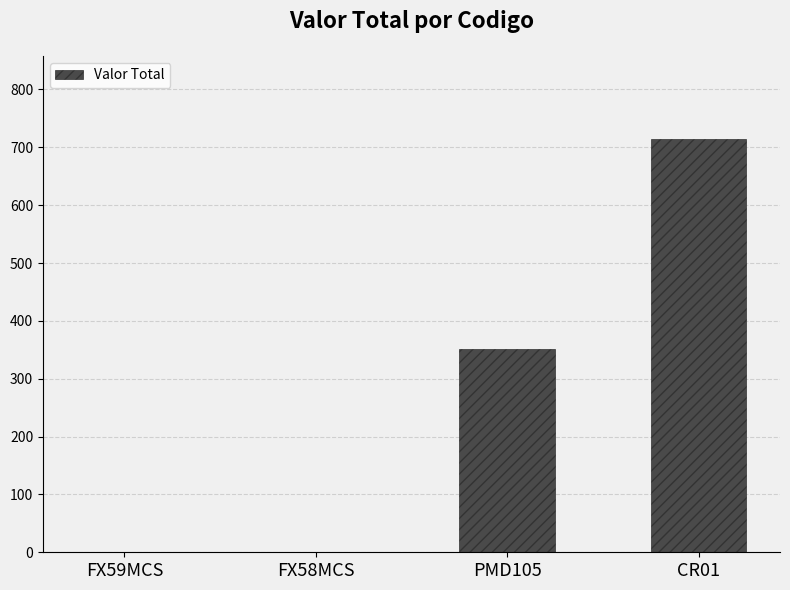

The value at FX59MCS is -428.2. True or false?

False